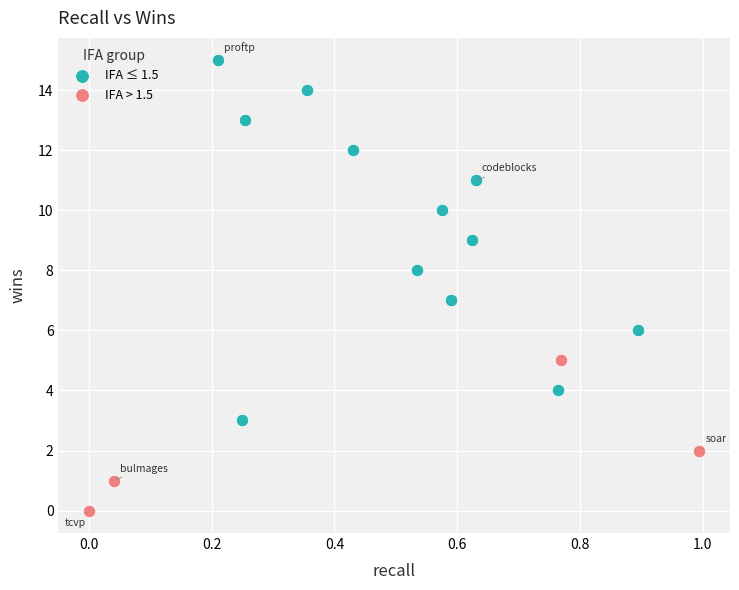

Which series has the widest spread of Y values?

IFA ≤ 1.5